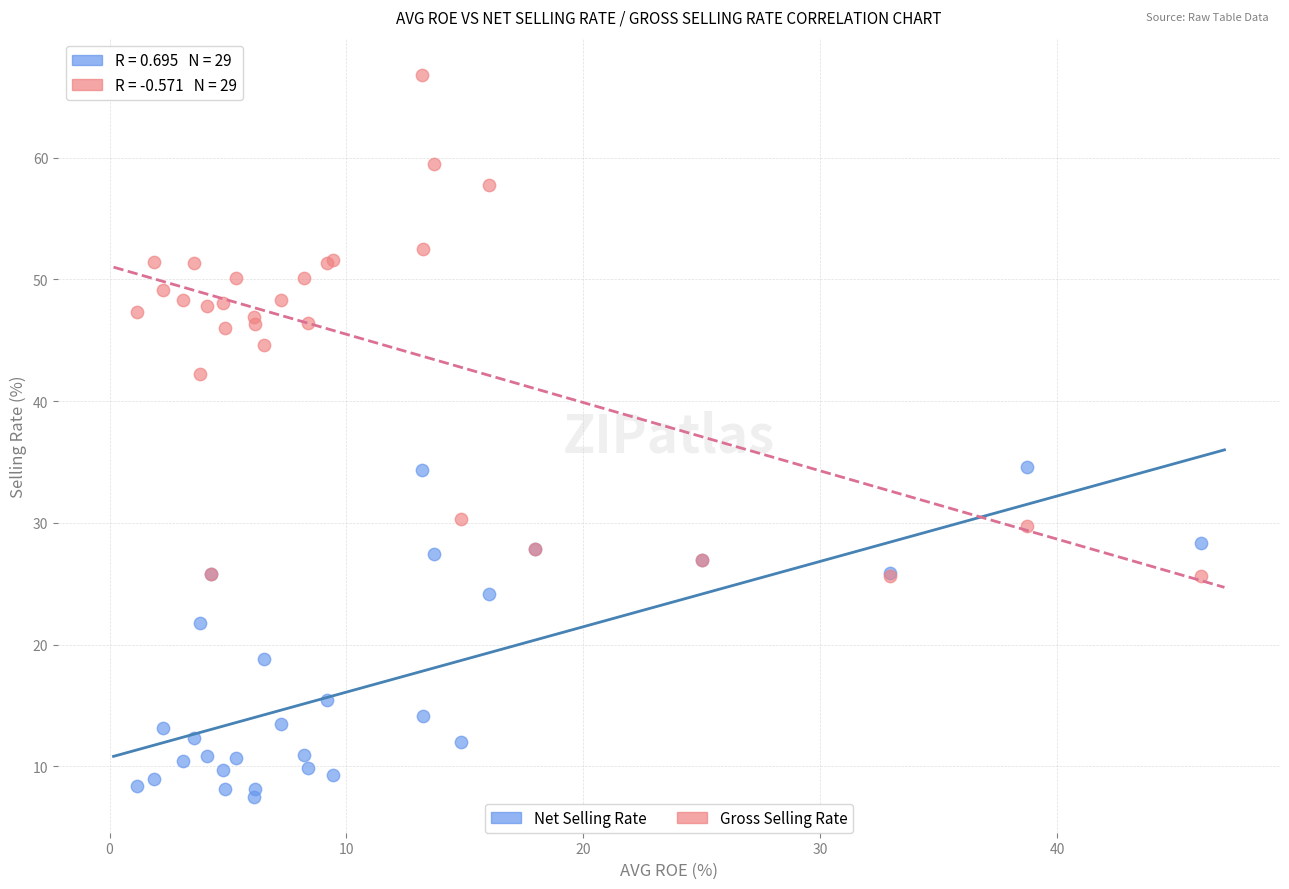

In the Net Selling Rate series, what Y value is closest to 21?

21.8